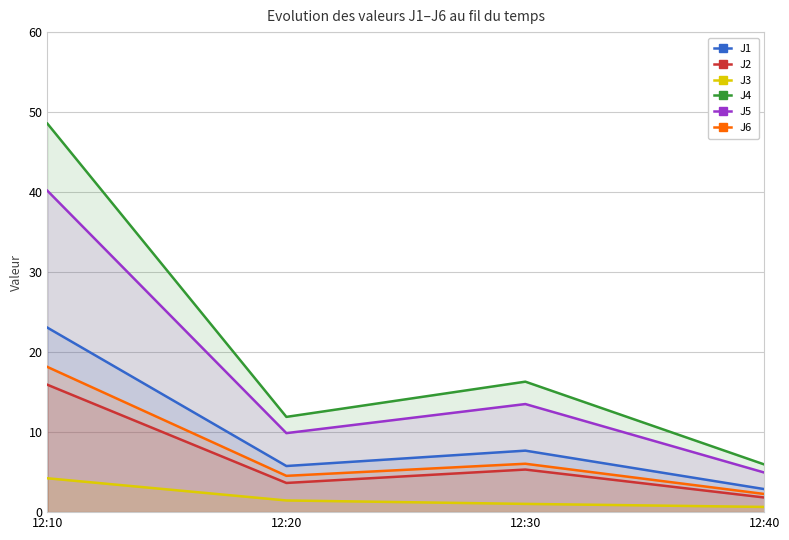

Is it true that J5 equals 13.3 at 12:20?

False